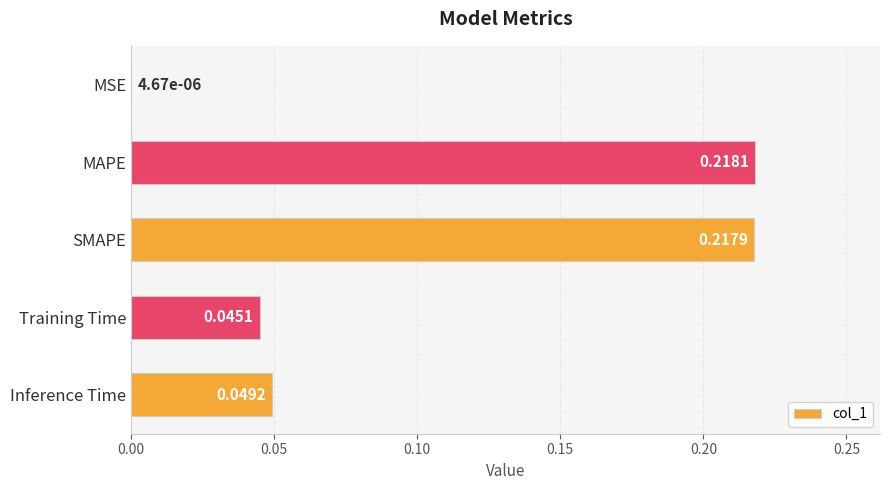

What is the average value?

0.1